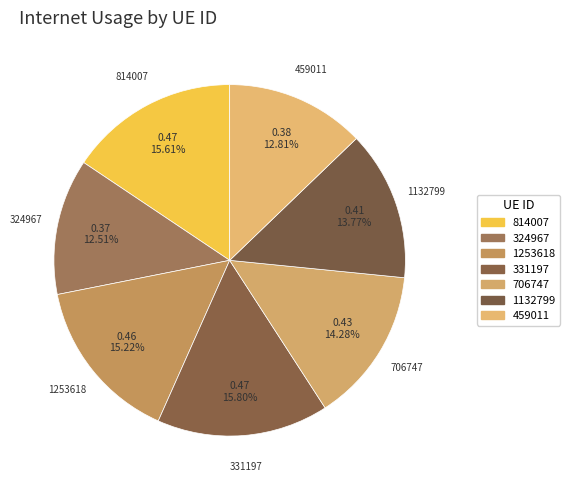

How many segments does this pie chart have?

7